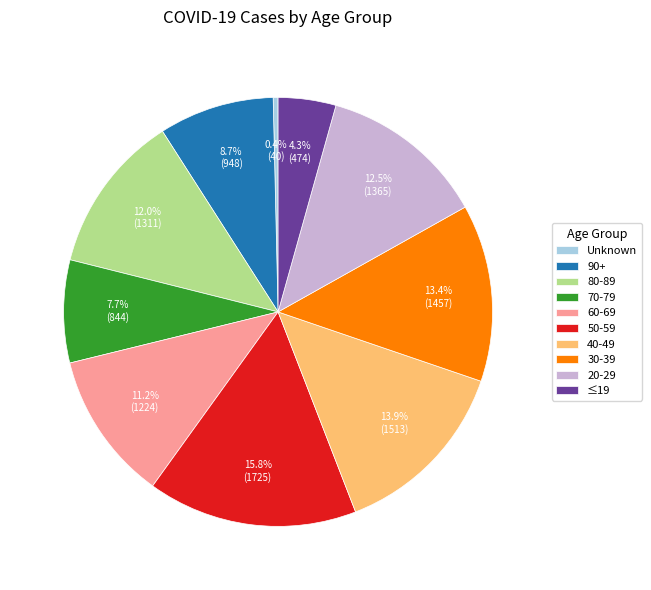

Which category has the biggest portion of the pie?

50-59